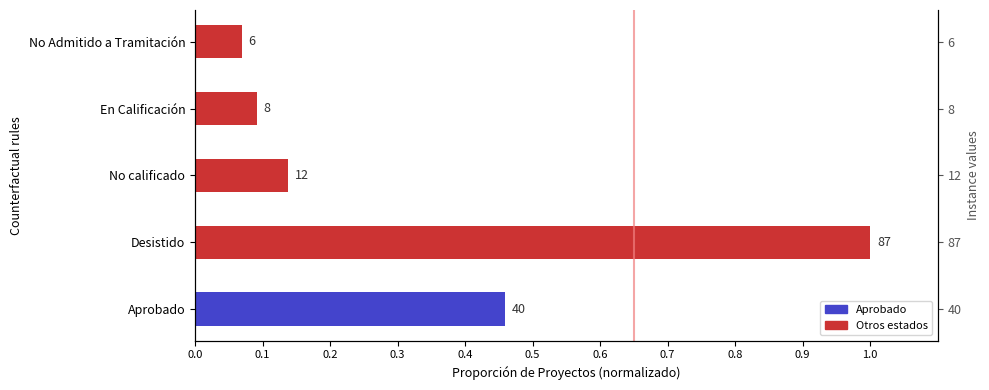

Is it true that the value at Desistido is 0.7?

False